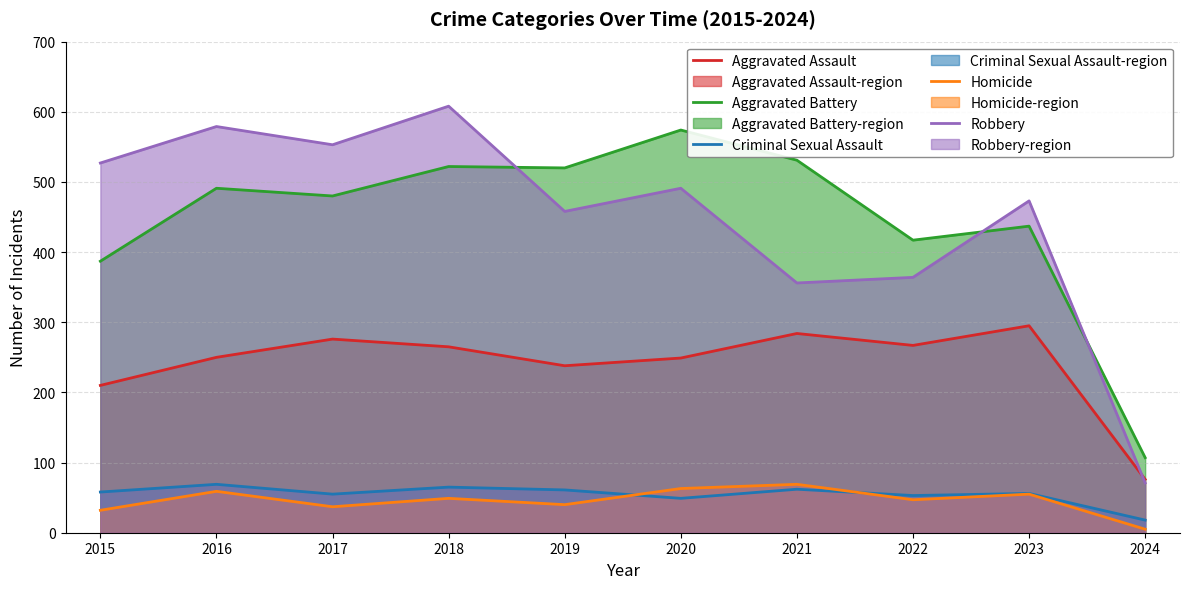

What is the average value of the Criminal Sexual Assault series?

55